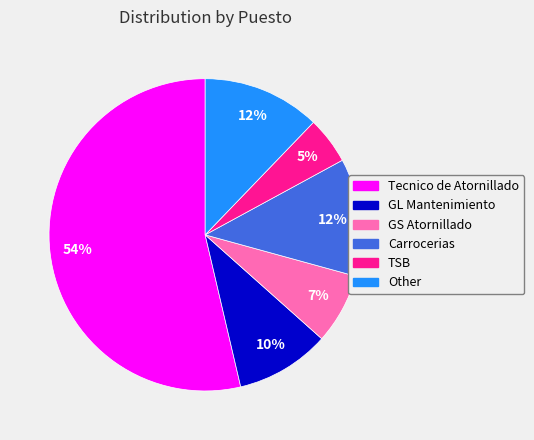

Which has a higher value, Other or Tecnico de Atornillado?

Tecnico de Atornillado